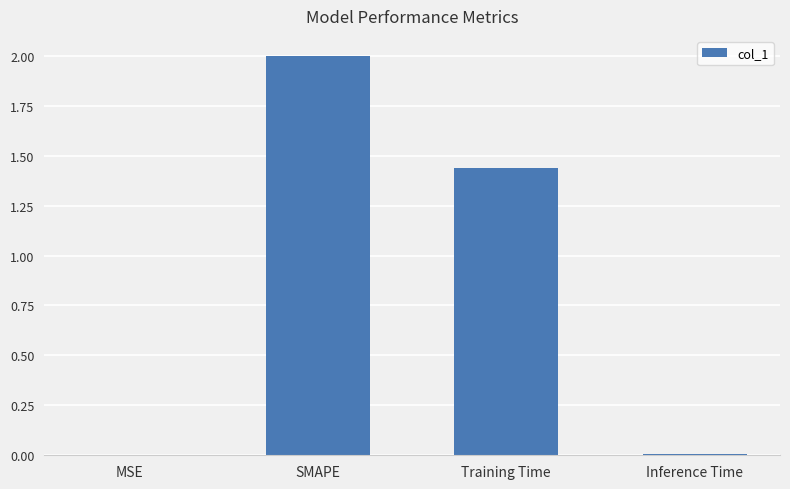

Which has a higher value, MSE or Training Time?

Training Time